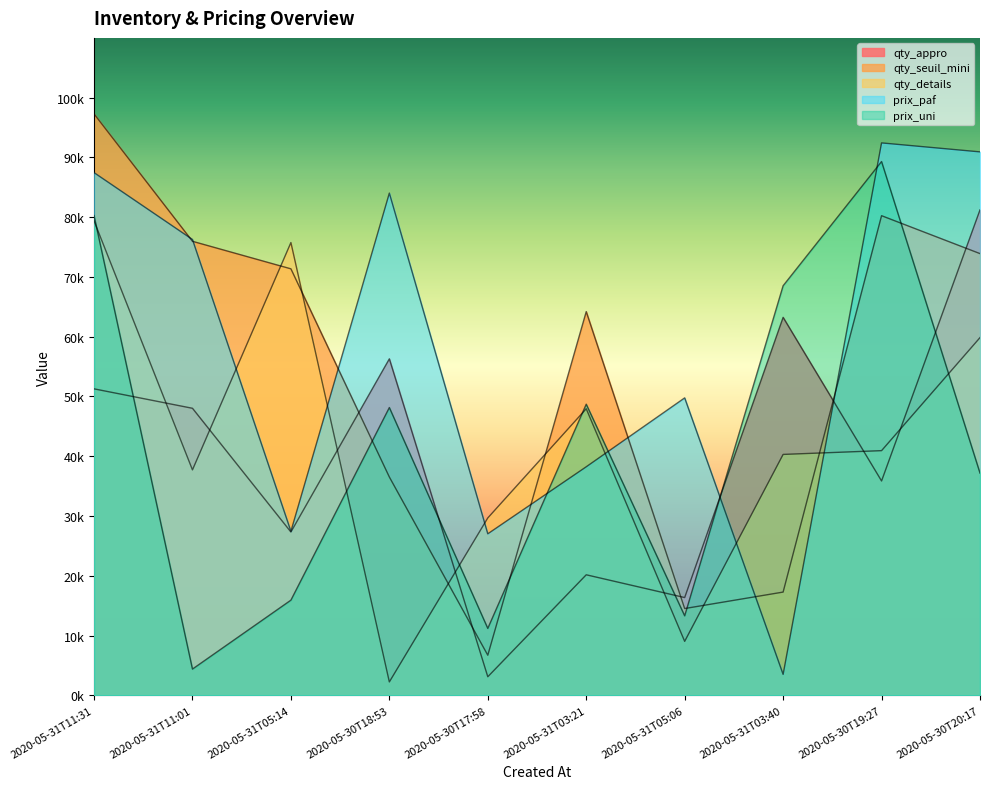

What is the label of the 2nd point from the left?

2020-05-31T11:01